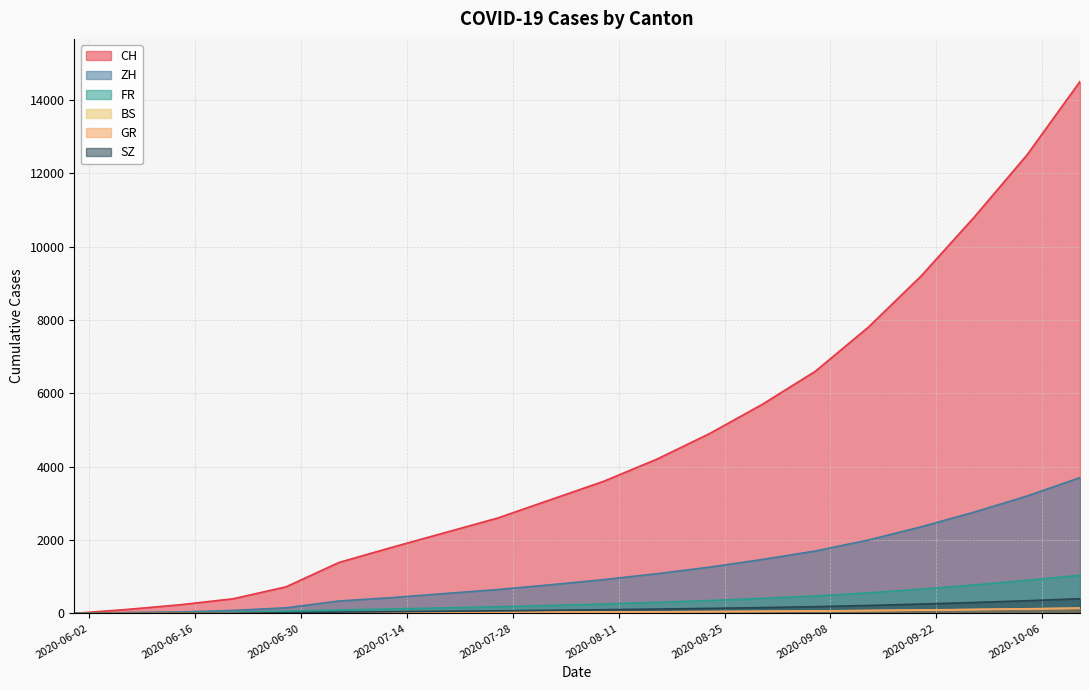

Which series has the largest total across all categories?

CH